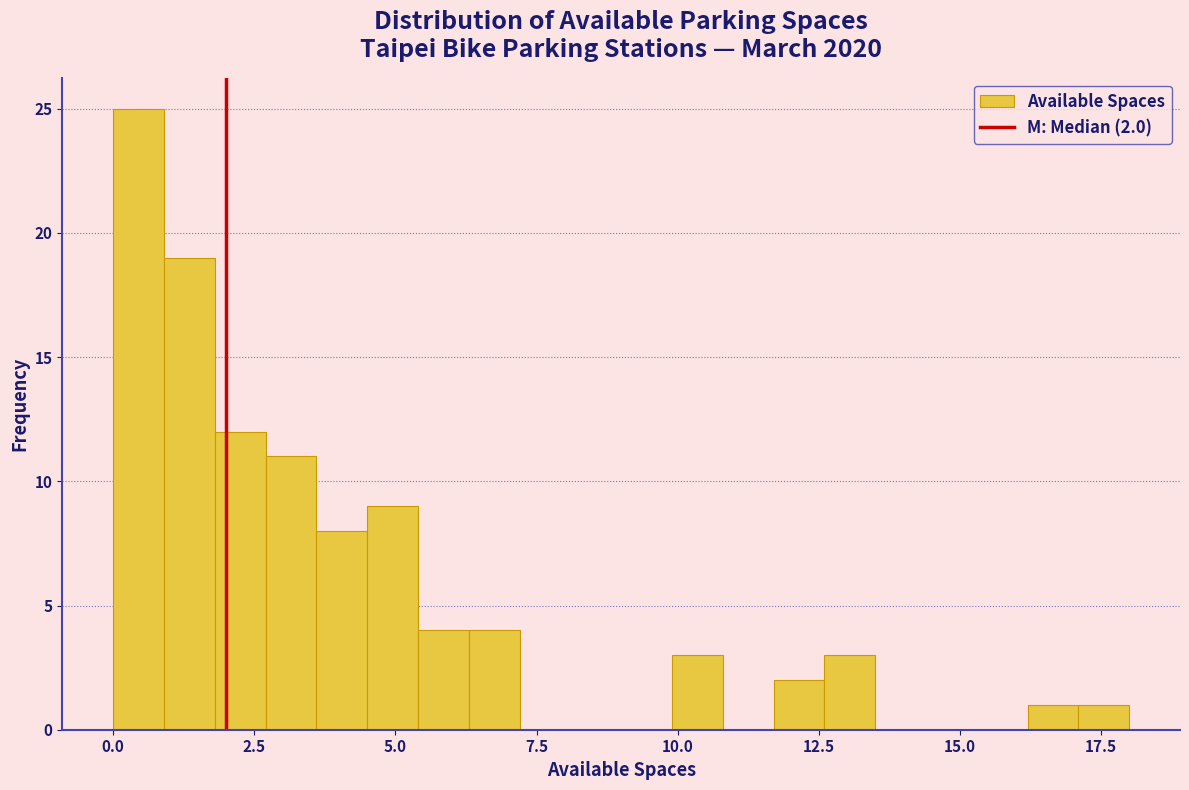

Read against the x-axis, roughly where is the centre of the tallest bar?

0.5